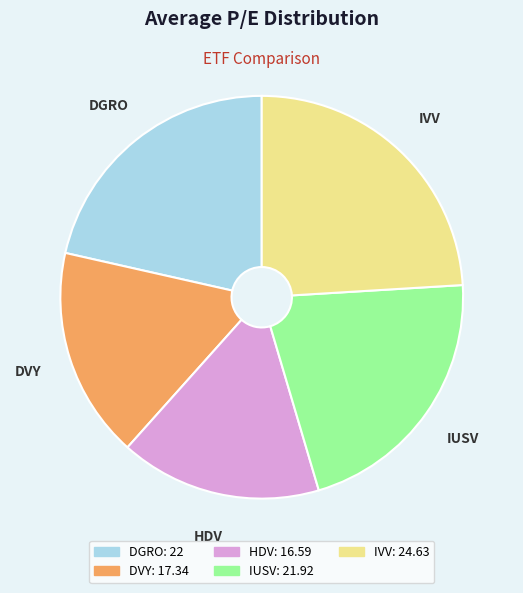

Approximately how many times larger is the value at DVY compared to HDV?

1.0